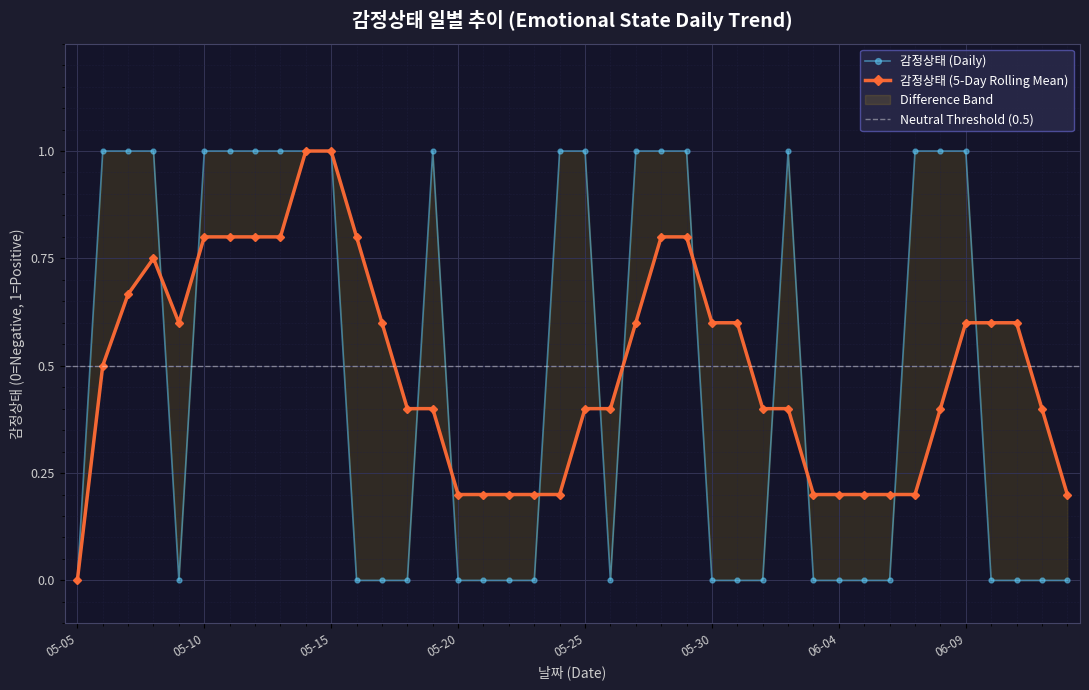

What position from the left is 06-04?

31